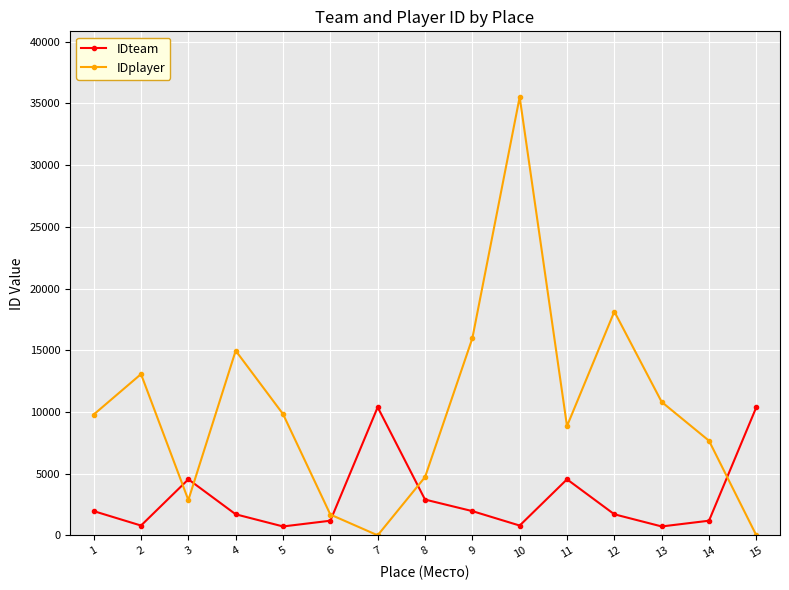

List the series in order of their peak value, highest first.

IDplayer, IDteam